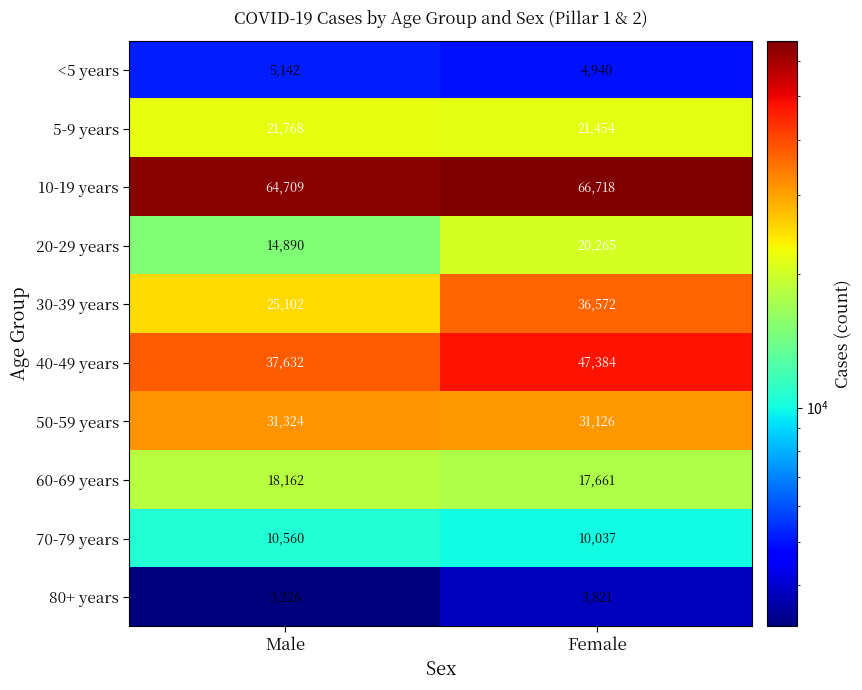

Which series changed the most between Male and Female?

30-39 years